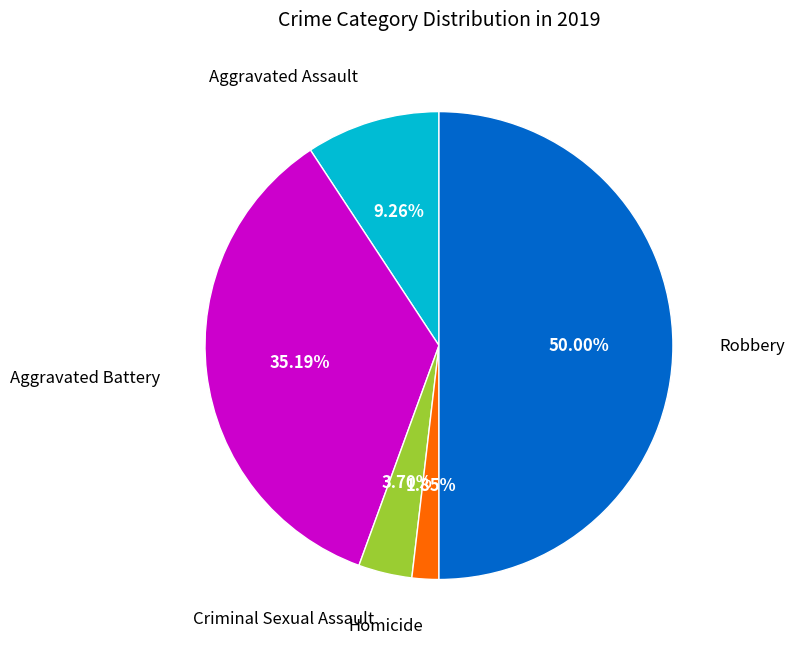

Is there a majority slice in this chart?

No